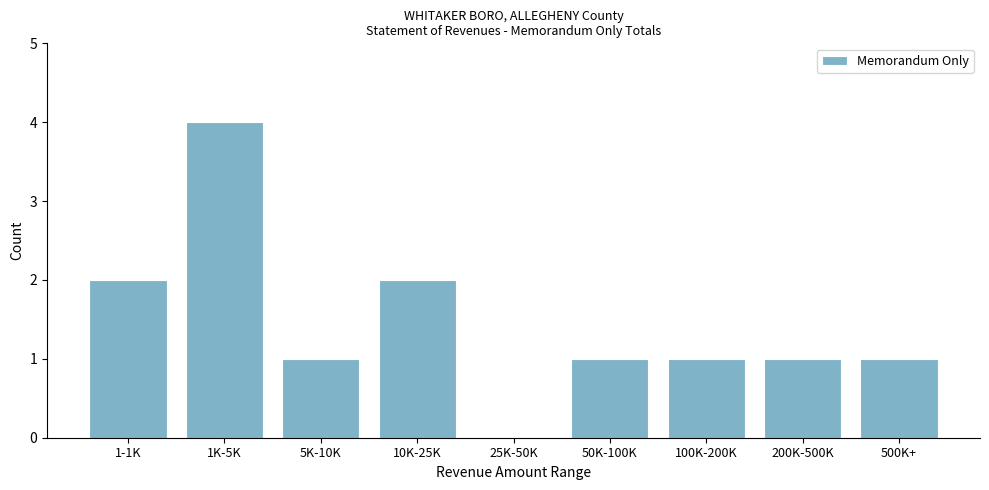

Reading left to right, list all the values displayed in this chart.

1-1K=2	1K-5K=4	5K-10K=1	10K-25K=2	25K-50K=0	50K-100K=1	100K-200K=1	200K-500K=1	500K+=1